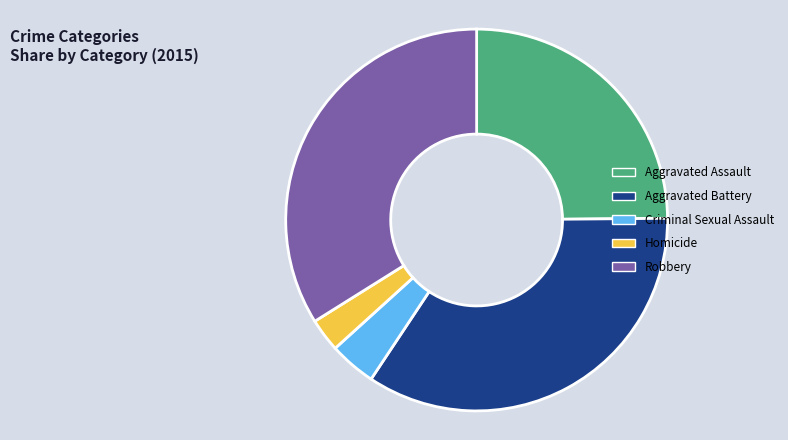

How many segments does this pie chart have?

5